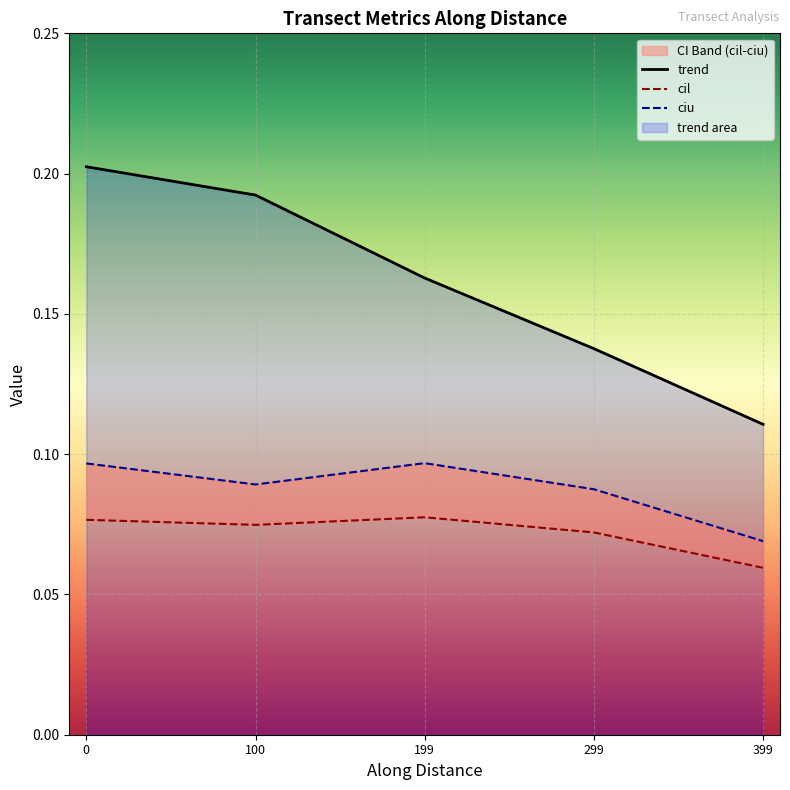

List the labels in order of trend value, smallest first.

399, 299, 199, 100, 0